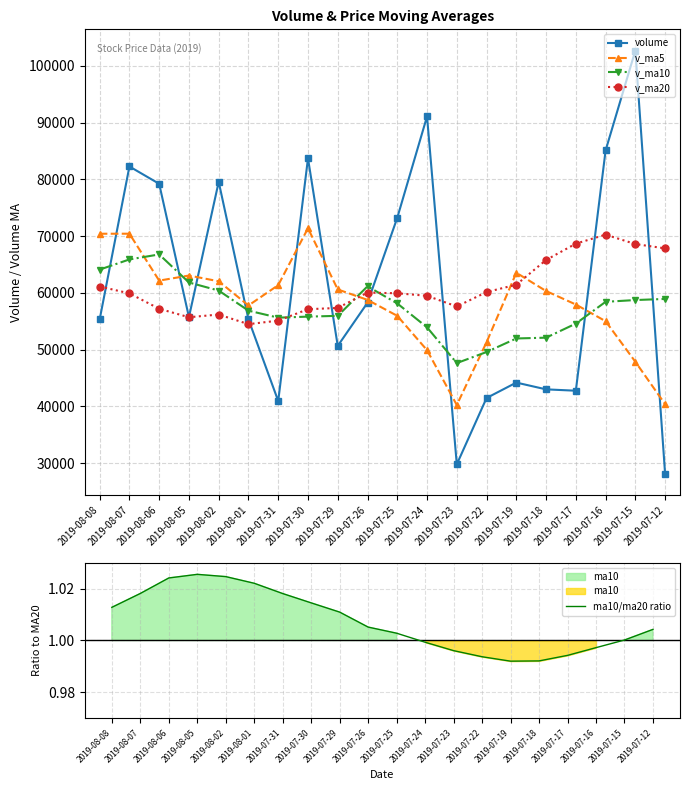

Is the value of v_ma20 at 2019-07-23 greater than the value of v_ma5 at 2019-07-22?

Yes